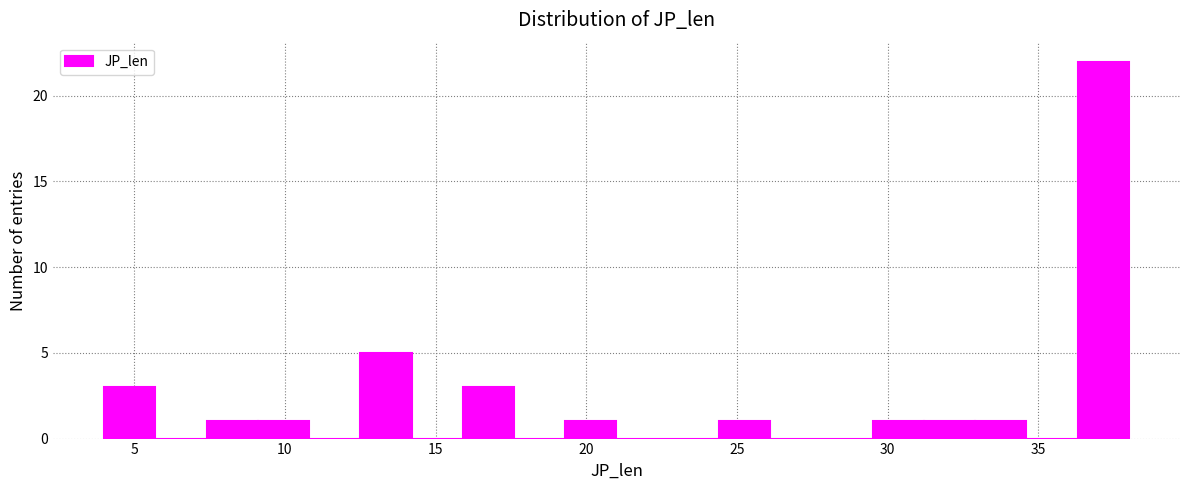

Around what value on the x-axis is the tallest bar? Give the approximate position of its centre, as read against the axis.

37.0